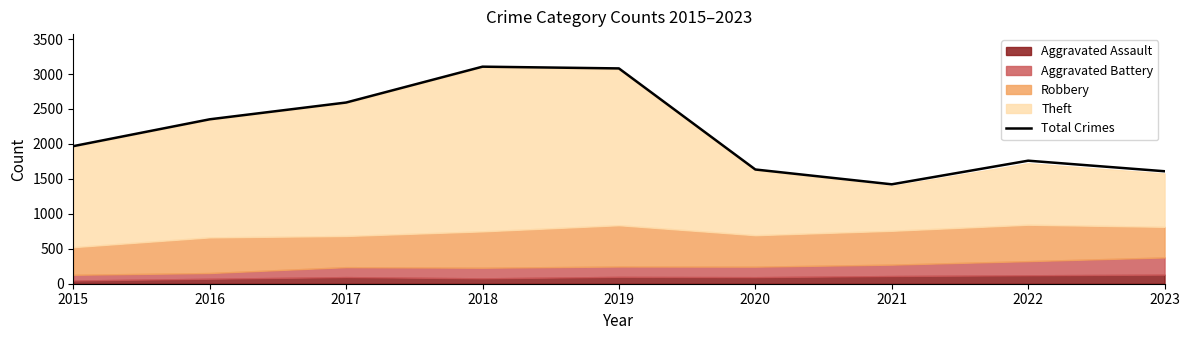

The chart shows a value of 1760 at 2022. True or false?

True